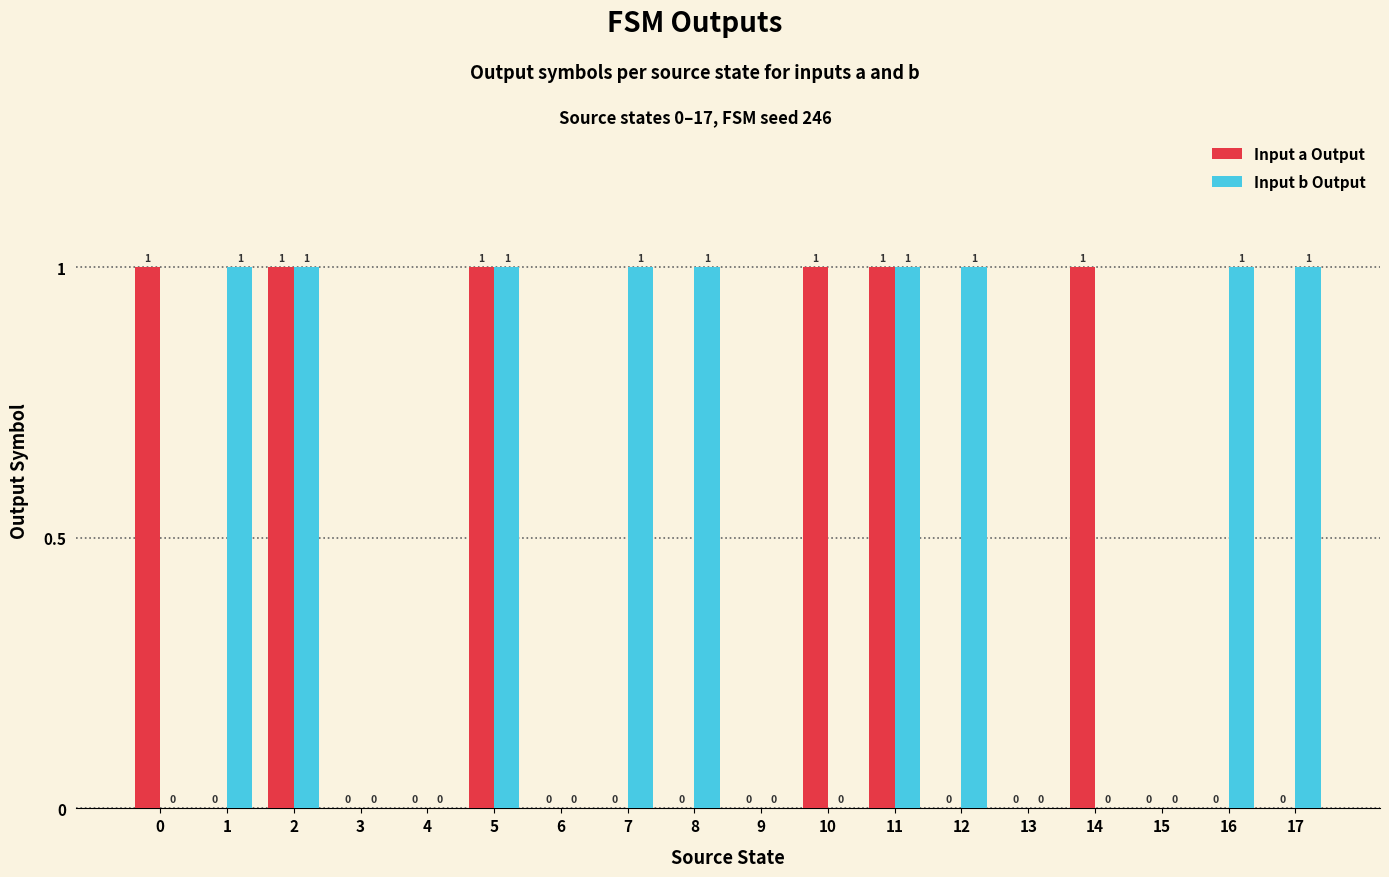

Which series has the largest total across all categories?

Input b Output